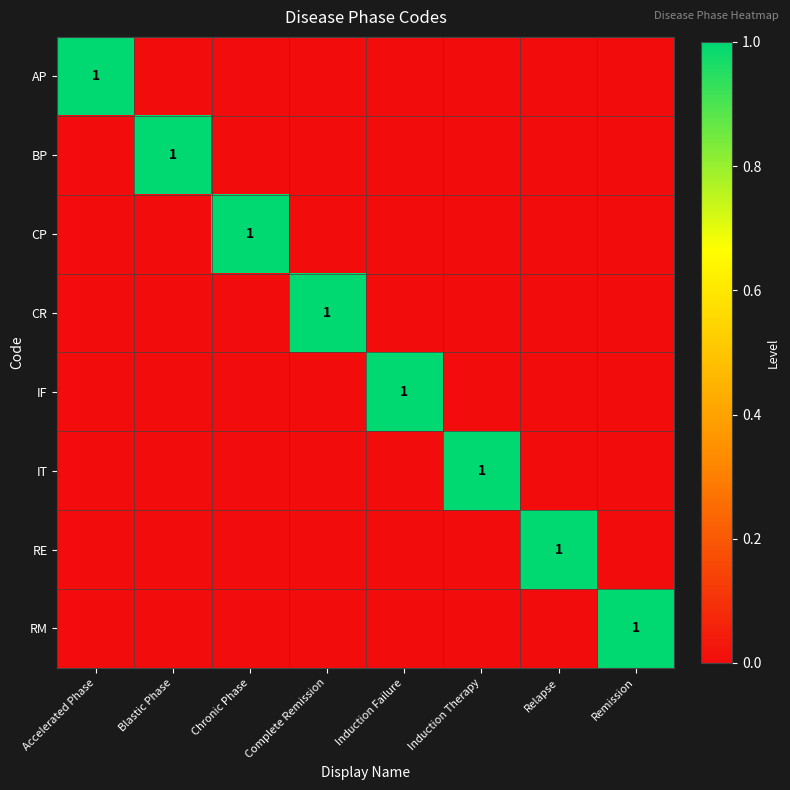

Is it true that CR equals 1 at Complete Remission?

True